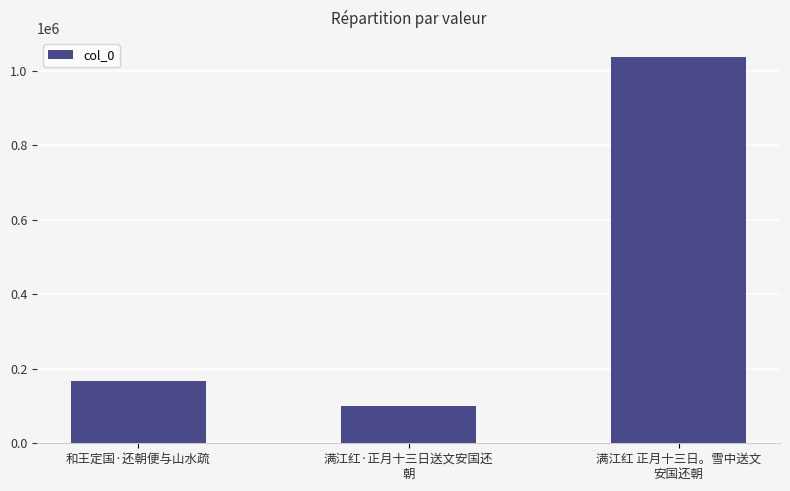

Where is the data nearest to the value 567689?

和王定国·还朝便与山水疏